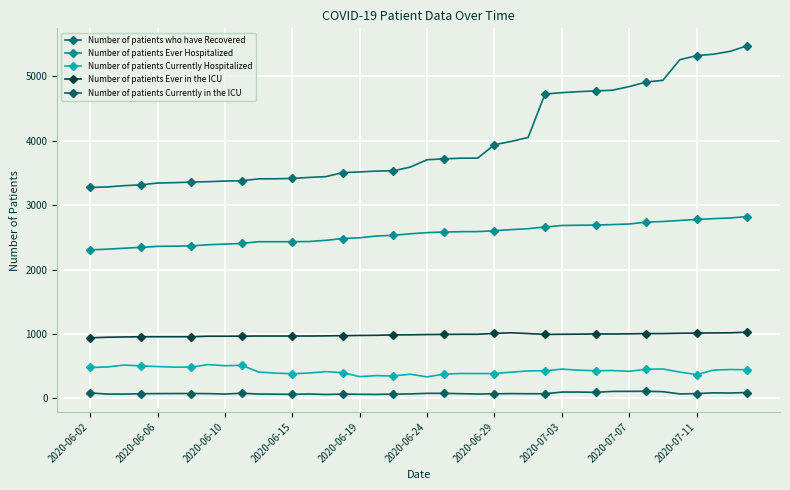

True or false: Number of patients Currently in the ICU and Number of patients who have Recovered intersect in this chart.

False